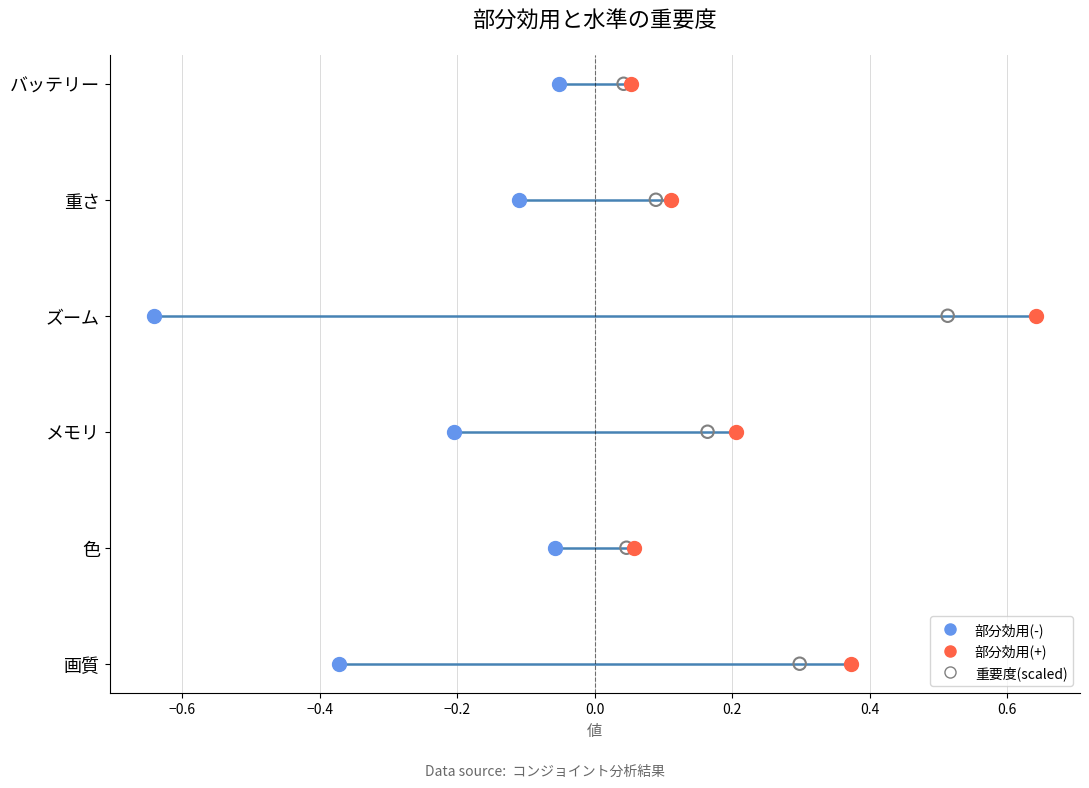

Which series has the widest spread of Y values?

部分効用(-)